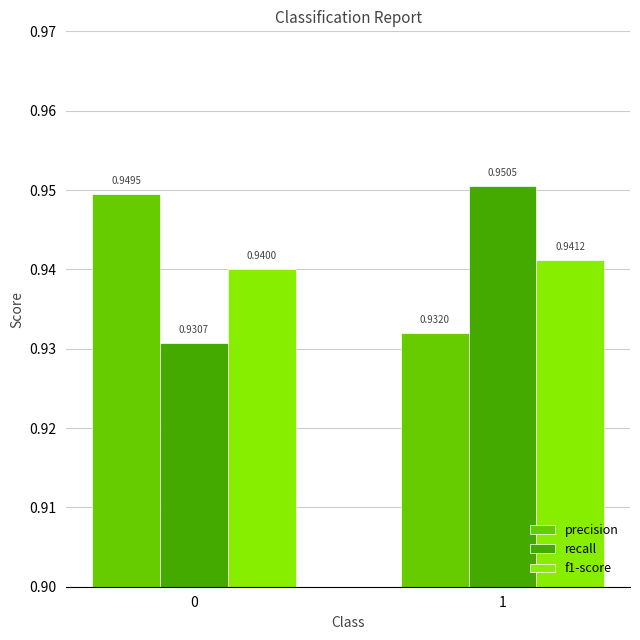

The recall series shows 1.3 at 0. True or false?

False